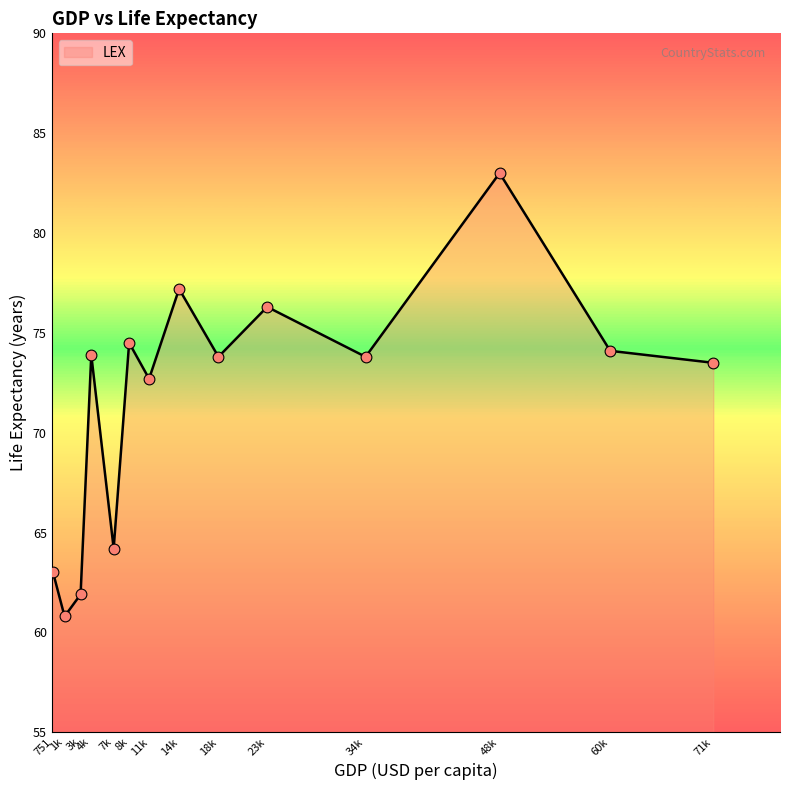

Approximately how many times larger is the value at 60k compared to 751?

1.2